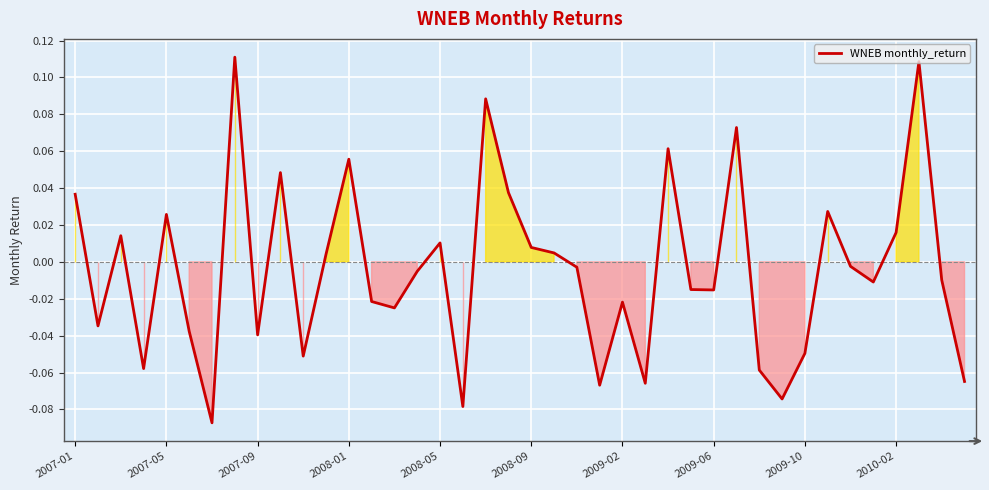

Where is the data nearest to the value 0?

34